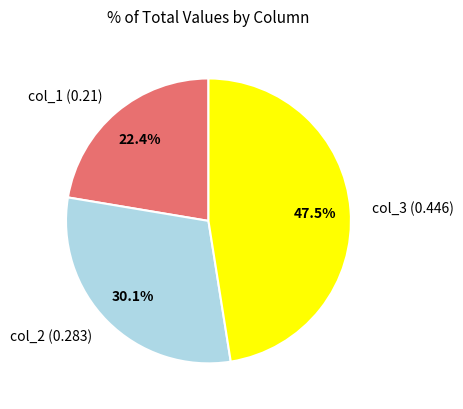

How many slices are in this pie chart?

3